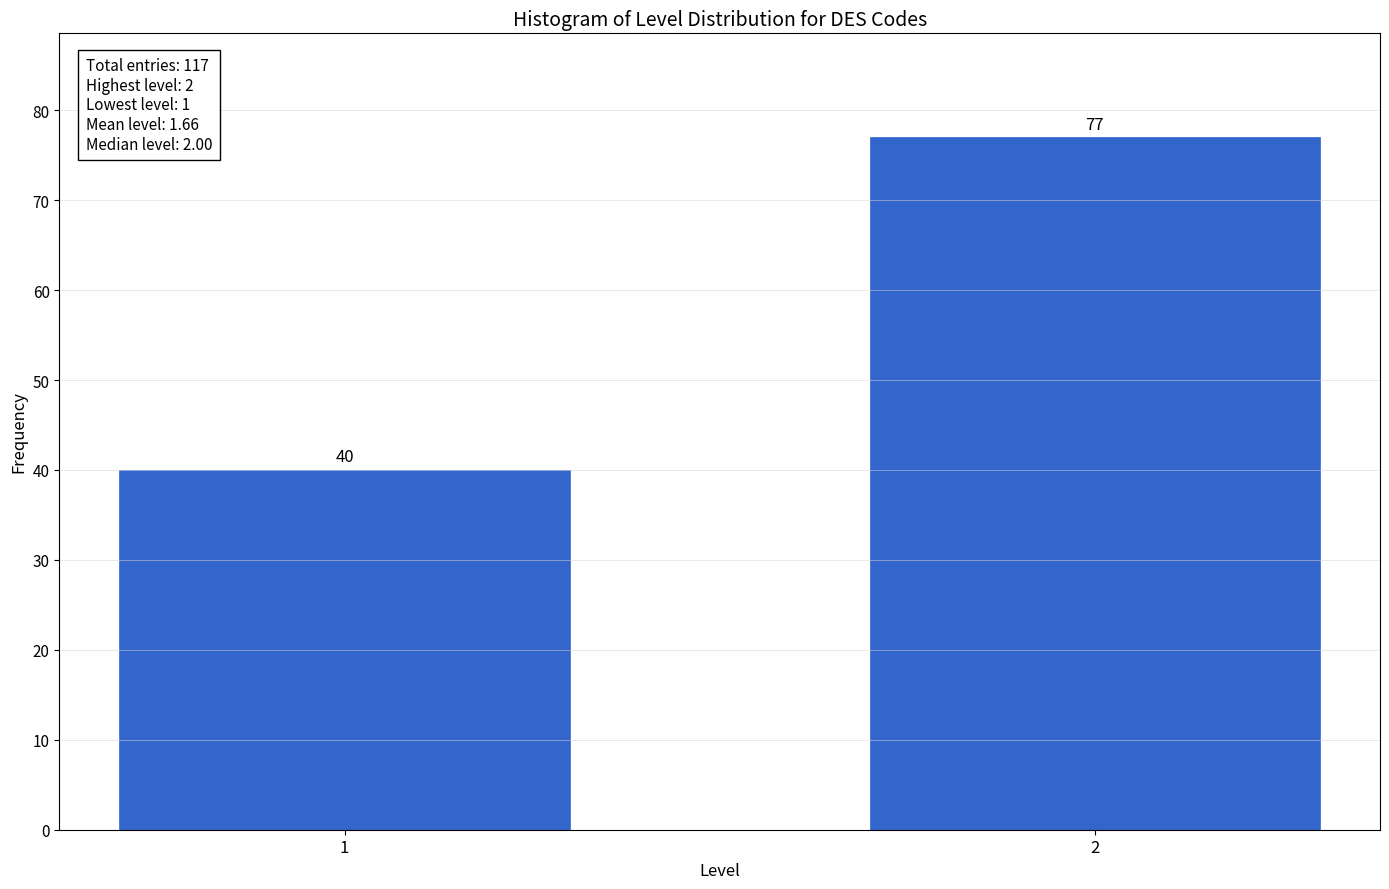

Reading left to right, what are all the values shown in this chart?

40	77